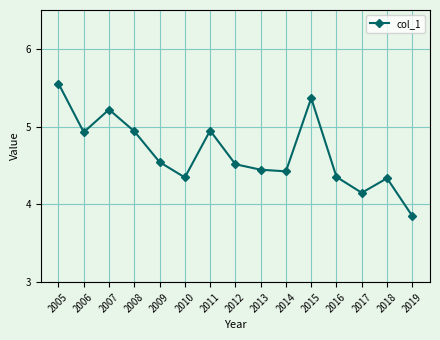

The chart shows a value of 2.6 at 2019. True or false?

False